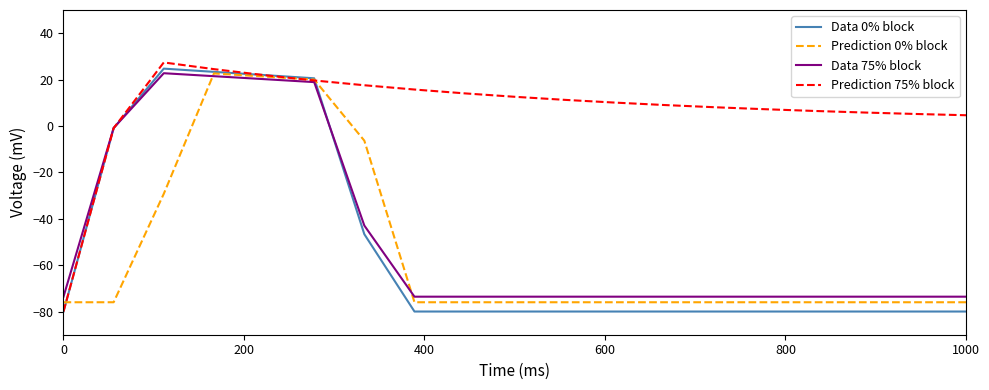

What is the minimum value shown in the chart?

-80.0